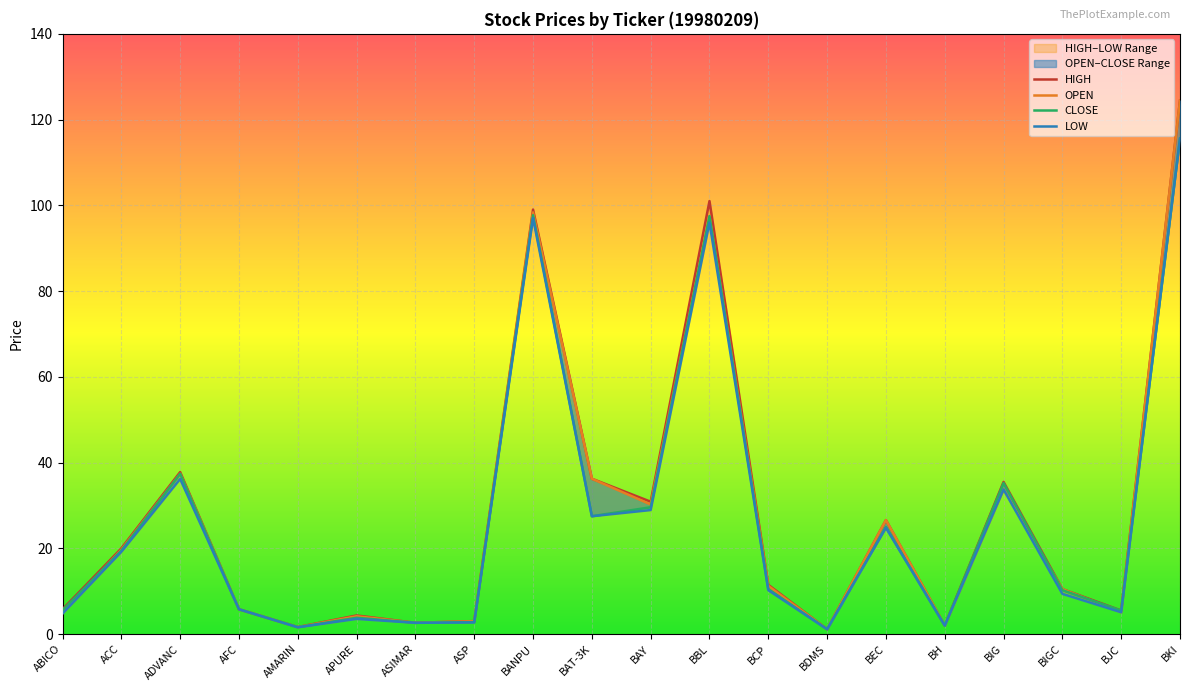

Reading left to right, list all the values displayed in this chart.

HIGH: ABICO=5.8	ACC=20.0	ADVANC=37.8	AFC=5.8	AMARIN=1.6	APURE=4.4	ASIMAR=2.6	ASP=3.0	BANPU=99.0	BAT-3K=36.2	BAY=30.9	BBL=101.0	BCP=11.5	BDMS=1.1	BEC=26.6	BH=2.0	BIG=35.5	BIGC=10.5	BJC=5.5	BKI=124.4
OPEN: ABICO=4.9	ACC=19.7	ADVANC=37.4	AFC=5.8	AMARIN=1.6	APURE=4.2	ASIMAR=2.6	ASP=3.0	BANPU=98.4	BAT-3K=36.2	BAY=30.2	BBL=97.5	BCP=11.2	BDMS=1.1	BEC=26.6	BH=2.0	BIG=33.8	BIGC=10.5	BJC=5.1	BKI=124.4
CLOSE: ABICO=5.6	ACC=19.5	ADVANC=37.4	AFC=5.8	AMARIN=1.6	APURE=3.8	ASIMAR=2.6	ASP=2.8	BANPU=97.7	BAT-3K=27.5	BAY=29.6	BBL=97.5	BCP=10.5	BDMS=1.1	BEC=25.0	BH=2.0	BIG=35.2	BIGC=10.2	BJC=5.5	BKI=115.6
LOW: ABICO=4.8	ACC=19.2	ADVANC=36.2	AFC=5.8	AMARIN=1.6	APURE=3.6	ASIMAR=2.6	ASP=2.7	BANPU=97.0	BAT-3K=27.5	BAY=28.9	BBL=96.0	BCP=10.2	BDMS=1.1	BEC=24.8	BH=2.0	BIG=33.8	BIGC=9.4	BJC=5.1	BKI=115.6